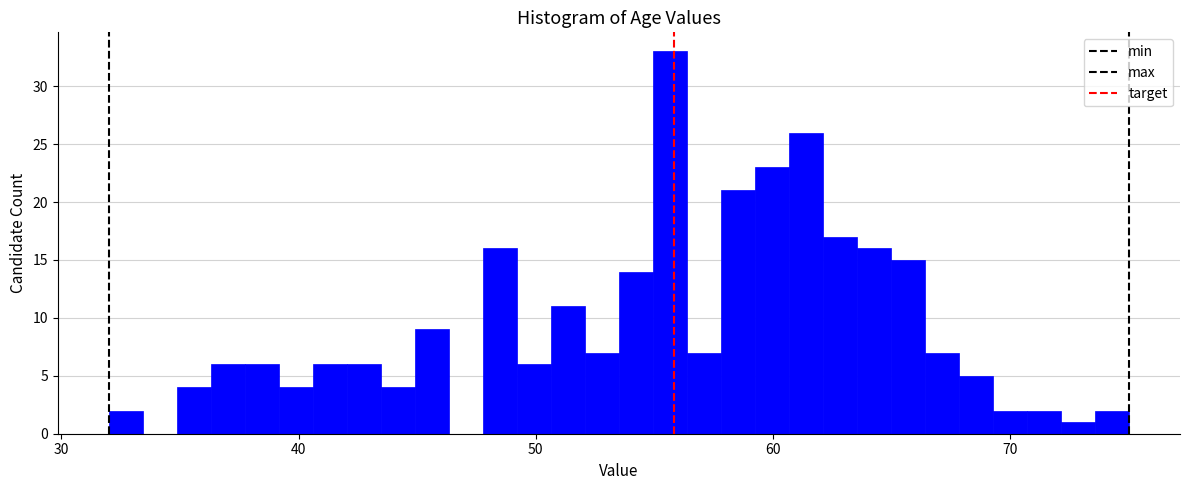

Read against the x-axis, roughly where is the centre of the tallest bar?

56